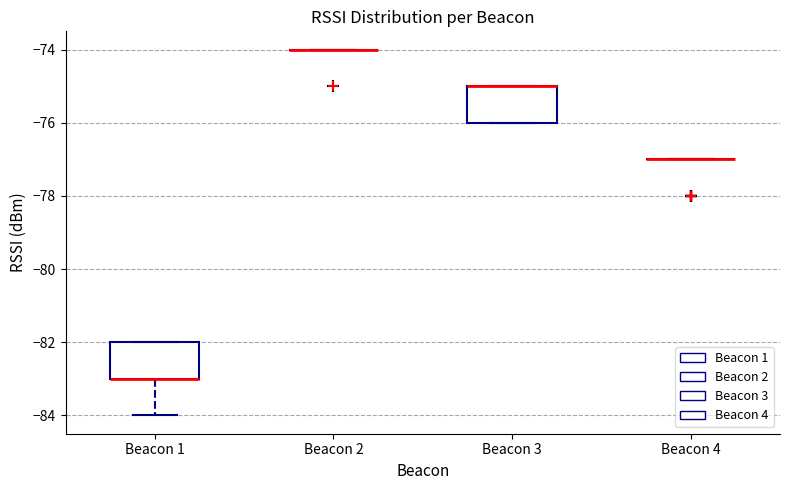

Reading left to right, read every box against the y-axis: the position of its median line, the range the box covers, and the ends of its whiskers. The values are not printed on the chart, so give them approximately, as read against the axis.

Beacon 1: median -83 (drawn on the box's lower edge), box -83 to -82, whiskers -84 to -82
Beacon 2: box collapsed to a line at -74, whiskers -74 to -74
Beacon 3: median -75 (drawn on the box's upper edge), box -76 to -75, whiskers -76 to -75
Beacon 4: box collapsed to a line at -77, whiskers -77 to -77